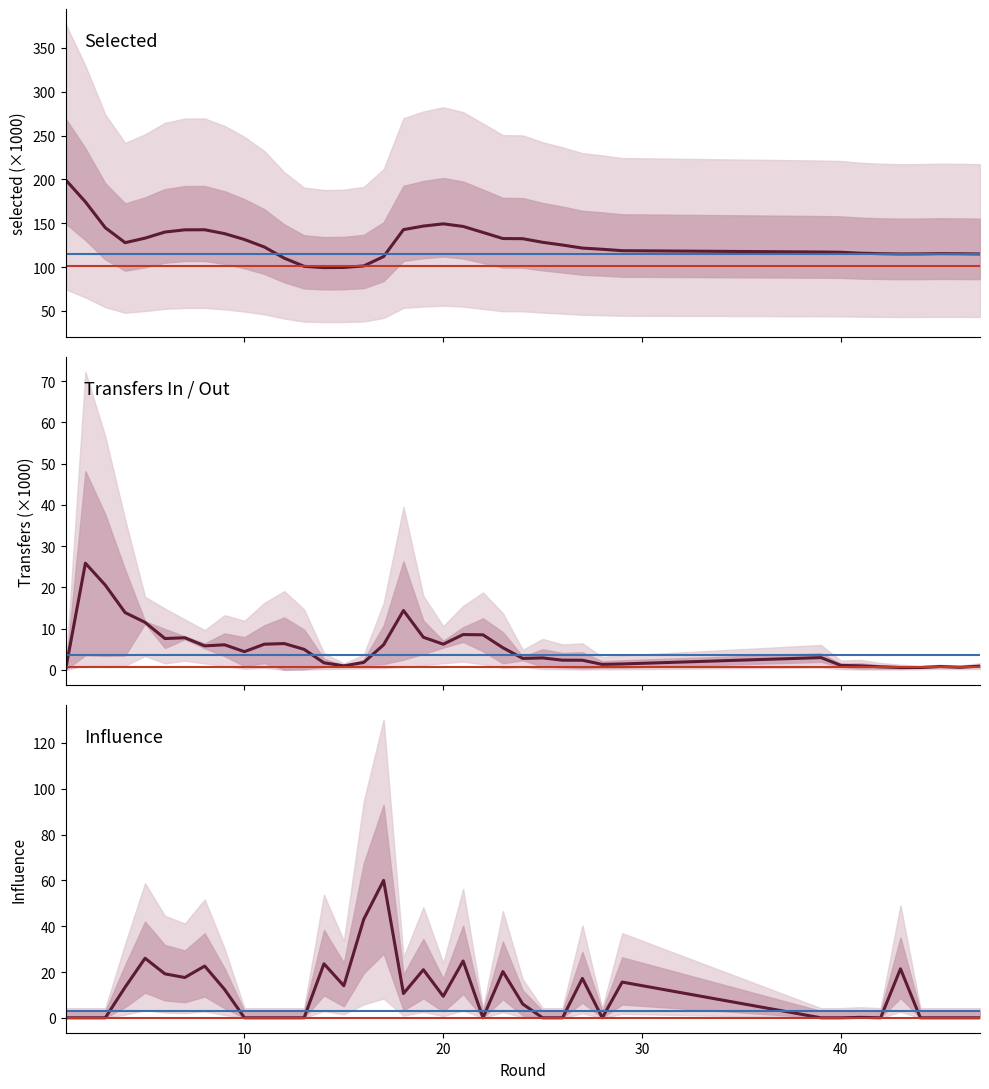

How many distinct data groups are displayed?

3